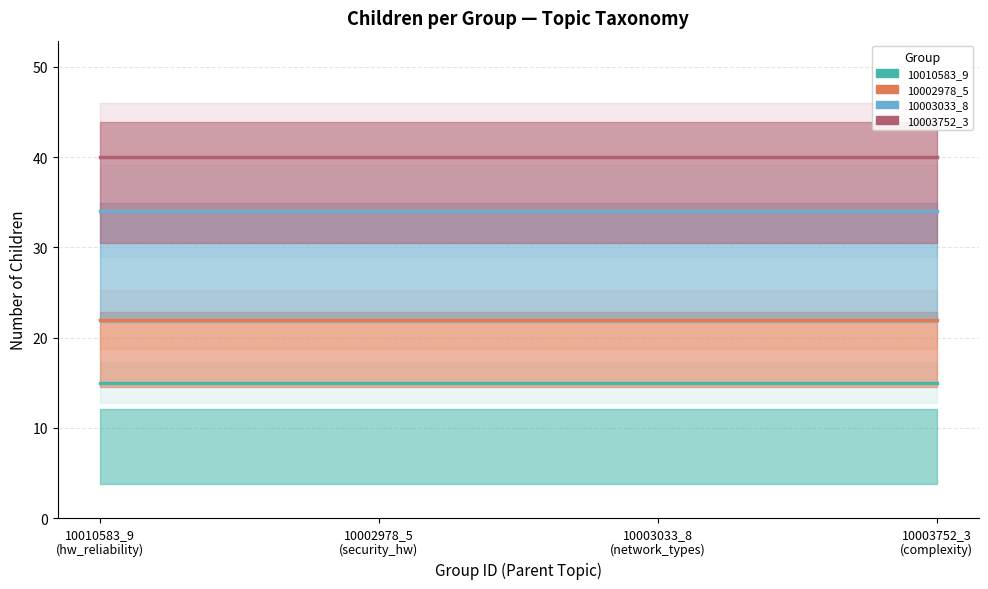

How many lines are shown in the chart?

4